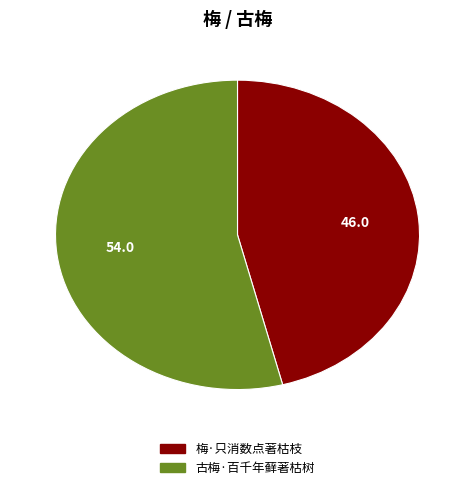

Between 梅·只消数点著枯枝 and 古梅·百千年藓著枯树, which is larger?

古梅·百千年藓著枯树